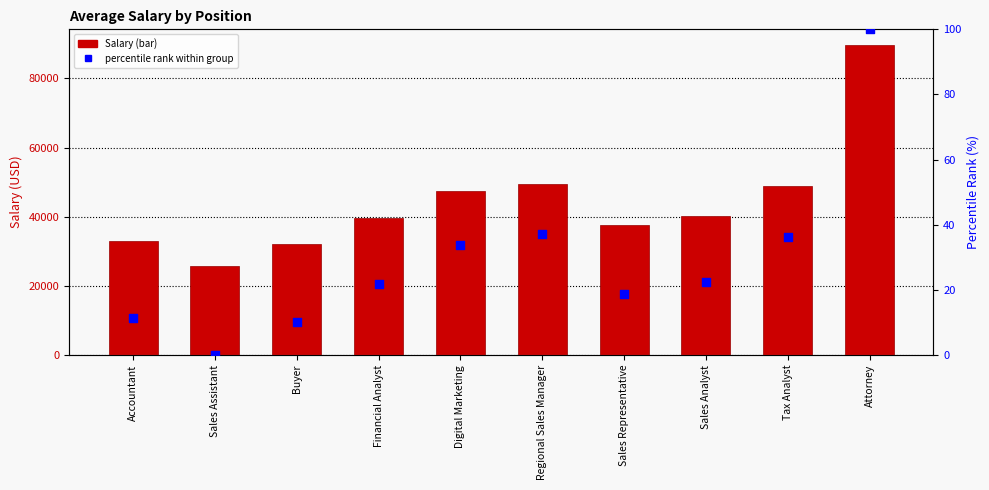

Which series contains the highest Y value?

Salary